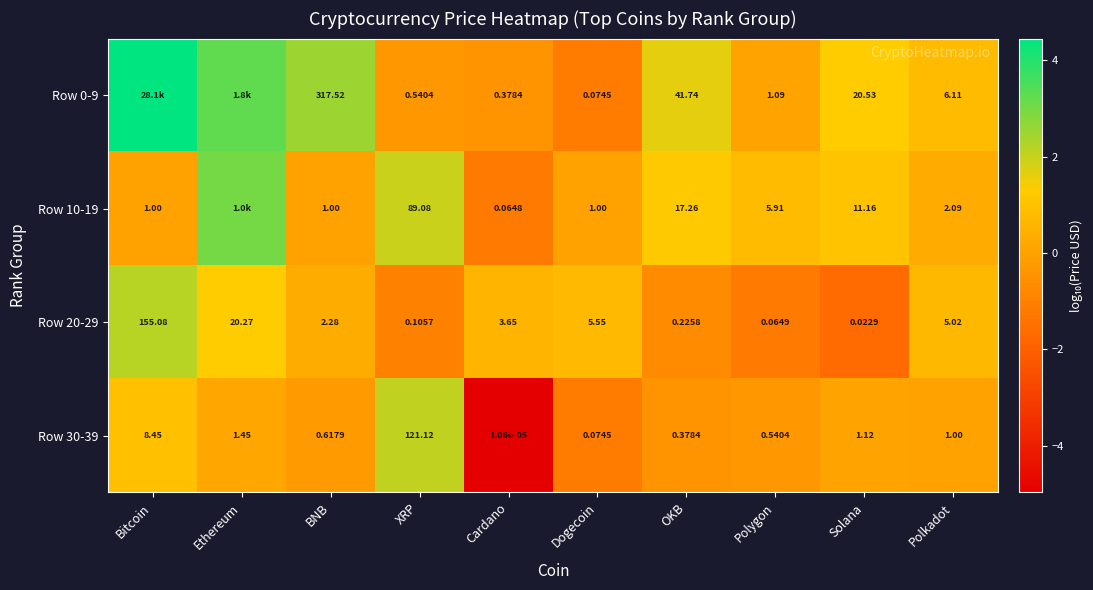

How many data points in Row 20-29 are less than 3?

5